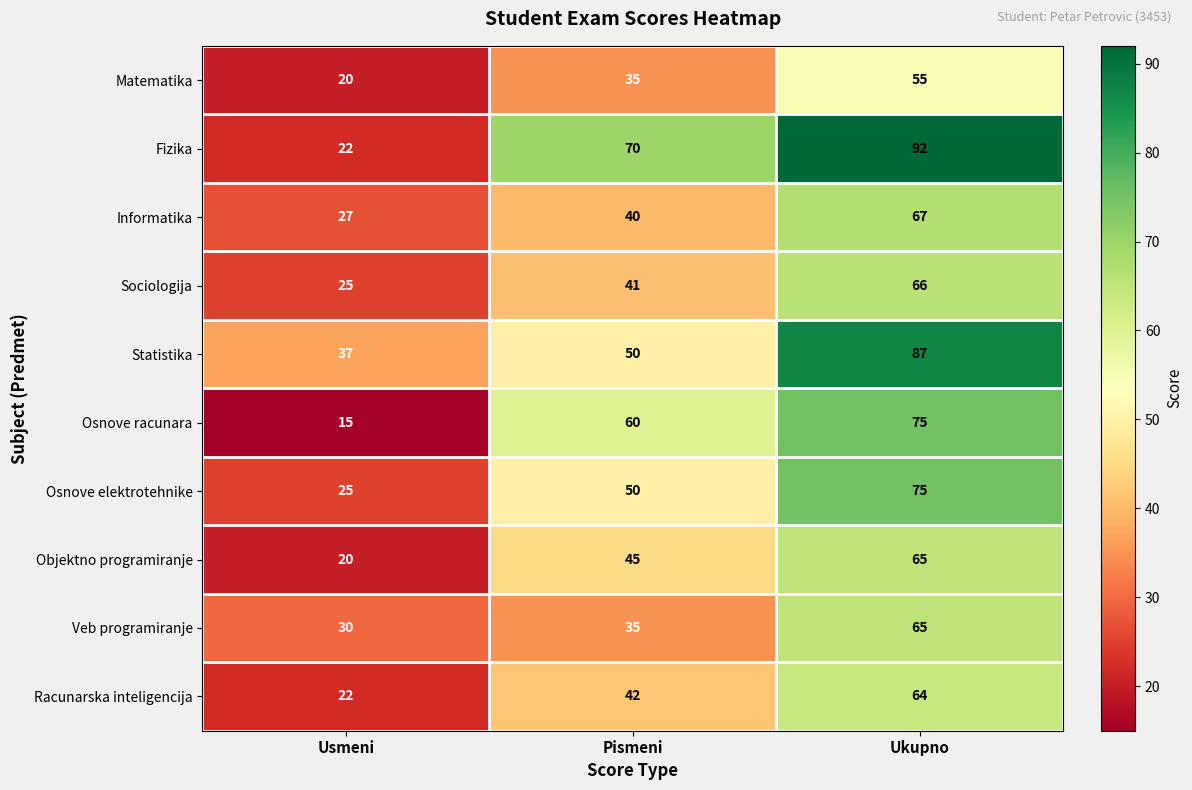

Is it true that Matematika equals 87 at Ukupno?

False